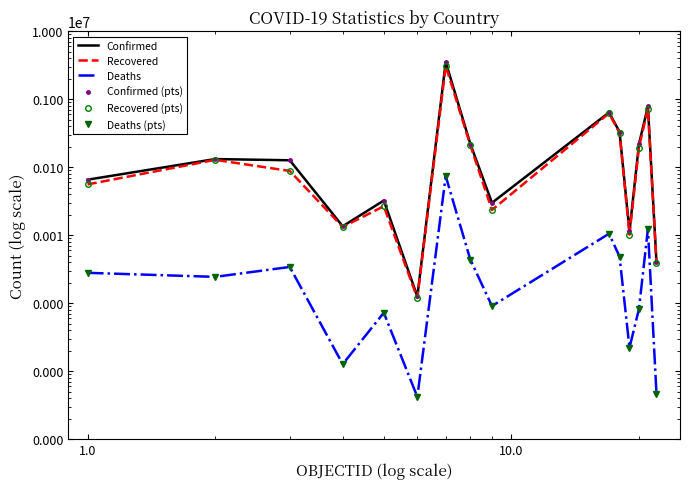

How many interior local peaks does the Deaths (pts) series have?

5